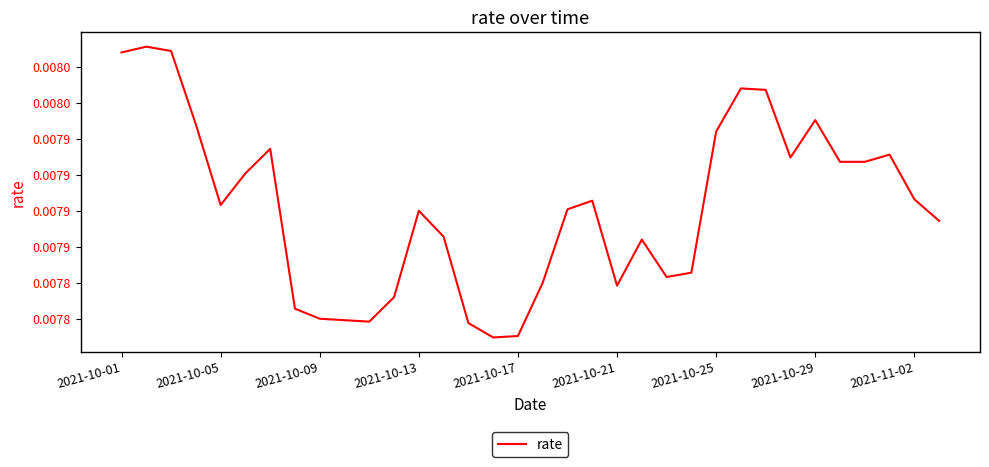

Is this an area chart (filled region under the line)?

No